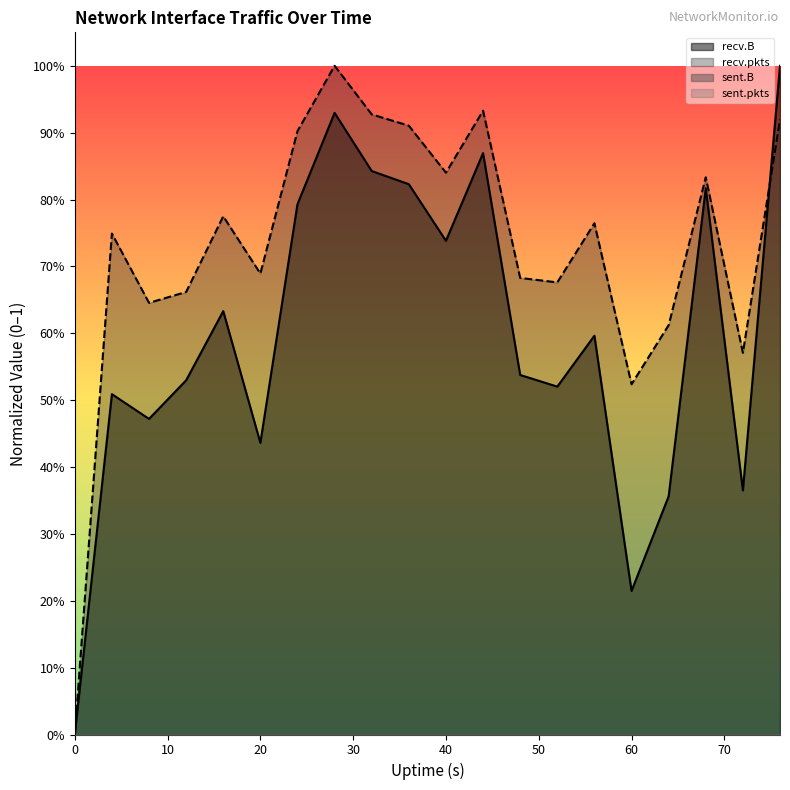

What is the difference between the maximum and second lowest values in the recv.B line series?

0.8